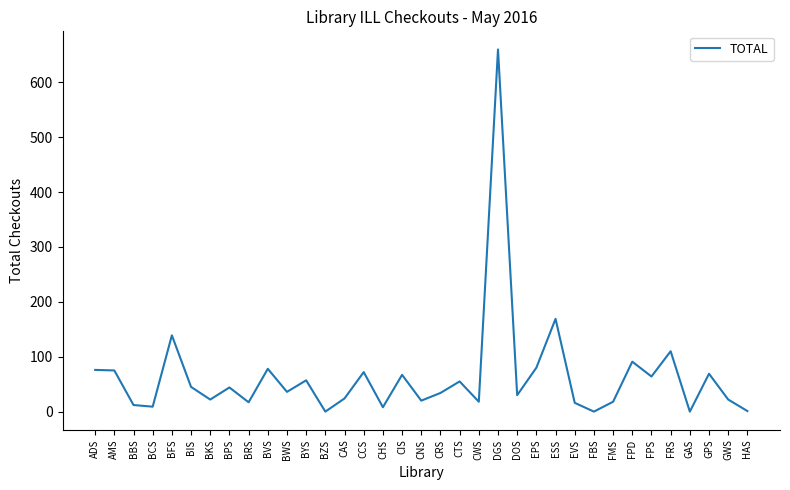

What position from the left is CAS?

14